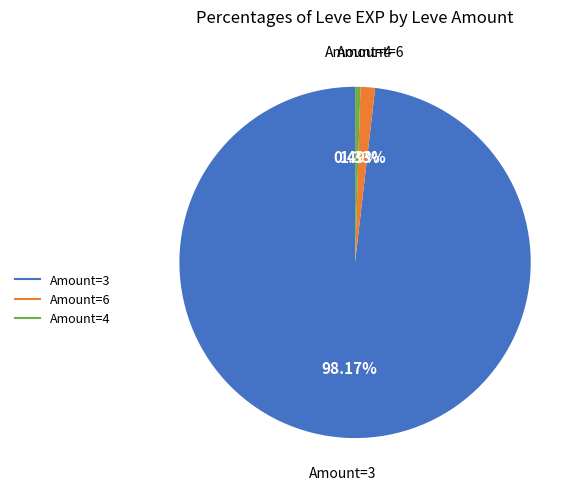

Does any single category account for the majority?

Yes